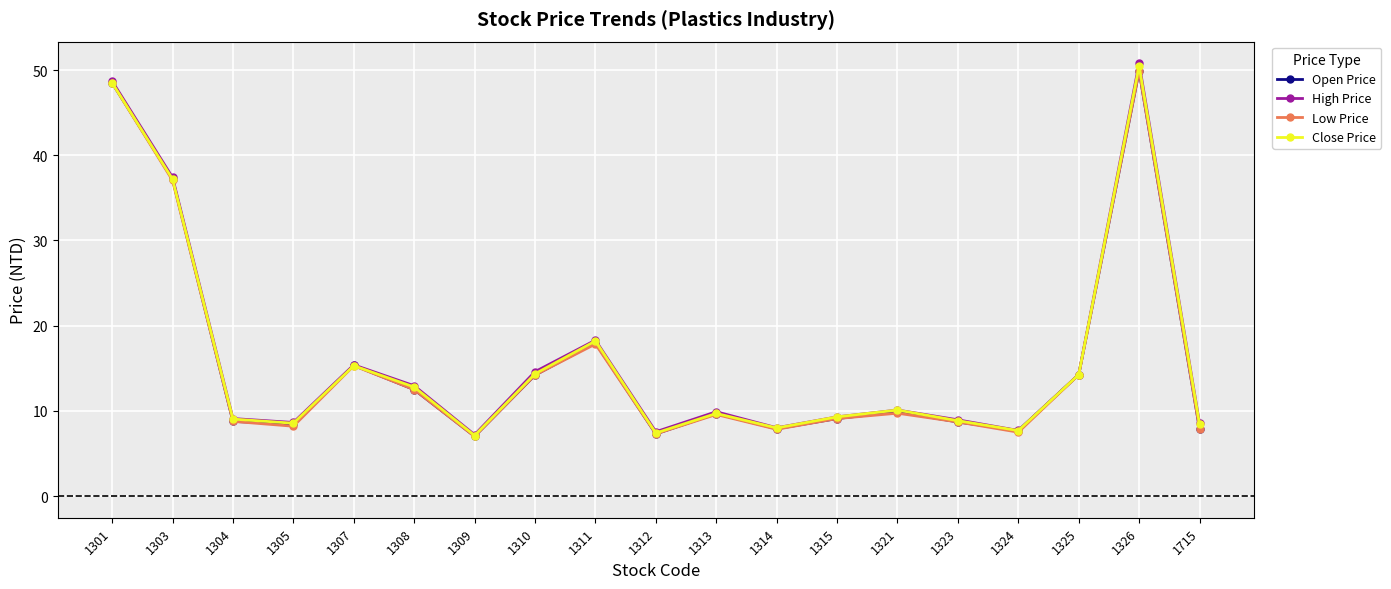

What is the value of the Open Price point at the 10th from the left?

7.3